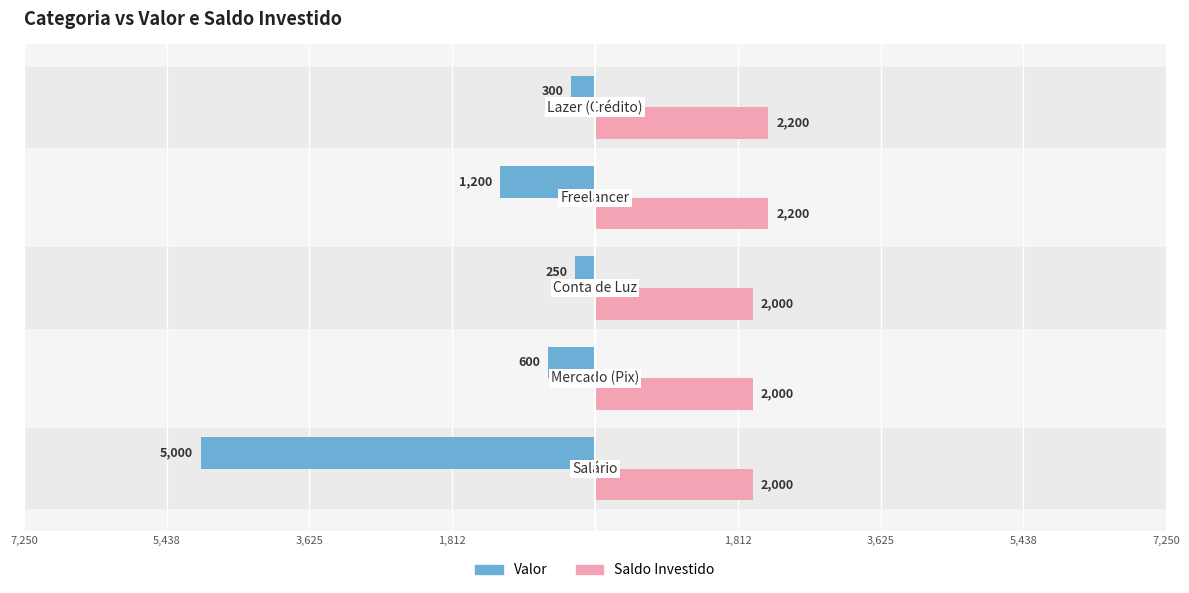

At 1,812, list the series in order from largest to smallest.

Saldo Investido, Valor